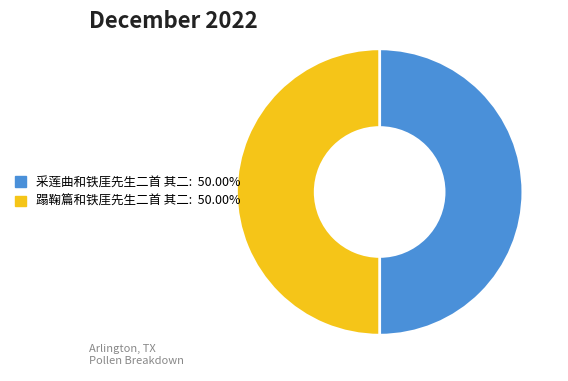

Combined, do 蹋鞠篇和铁厓先生二首 其二 and 采莲曲和铁厓先生二首 其二 account for over 50%?

Yes